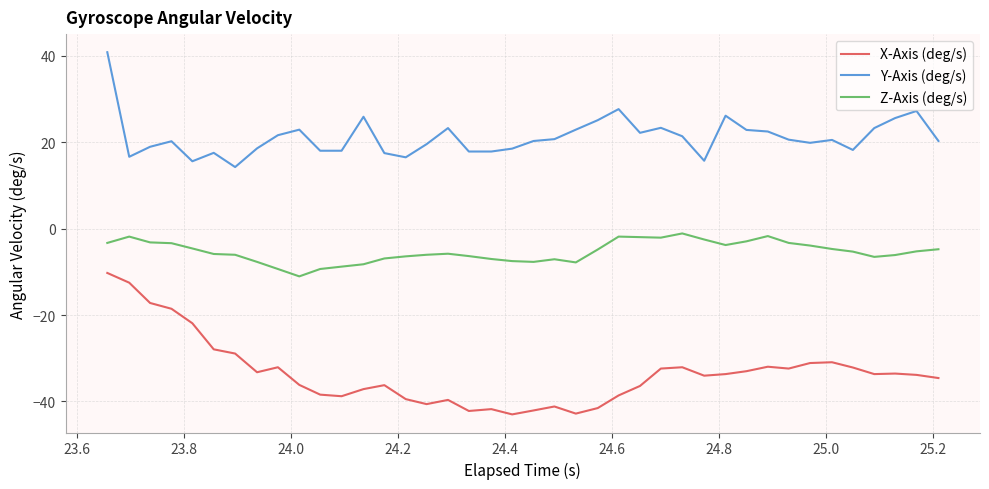

Rank the series by their average value, from highest to lowest.

Y-Axis (deg/s), Z-Axis (deg/s), X-Axis (deg/s)